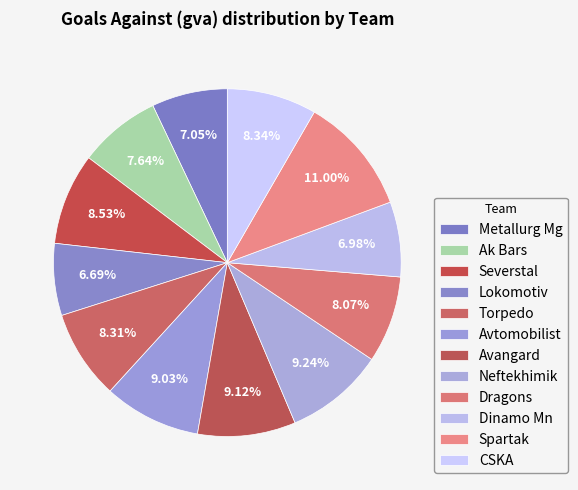

Is there a majority slice in this chart?

No